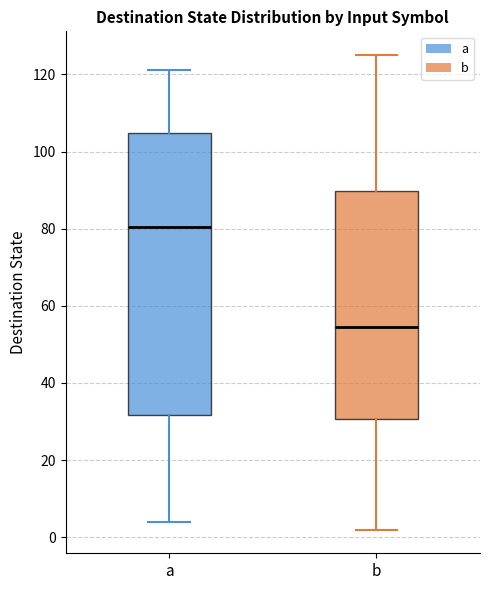

Reading left to right, read every box against the y-axis: the position of its median line, the range the box covers, and the ends of its whiskers. The values are not printed on the chart, so give them approximately, as read against the axis.

a: median 80, box 32 to 104, whiskers 4 to 122
b: median 54, box 30 to 90, whiskers 2 to 126